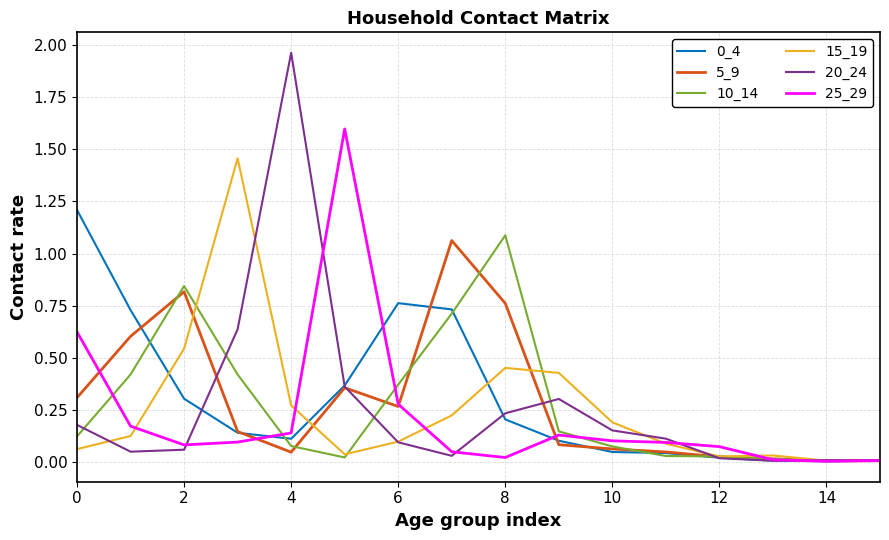

Which series has the largest range (max minus min)?

20_24